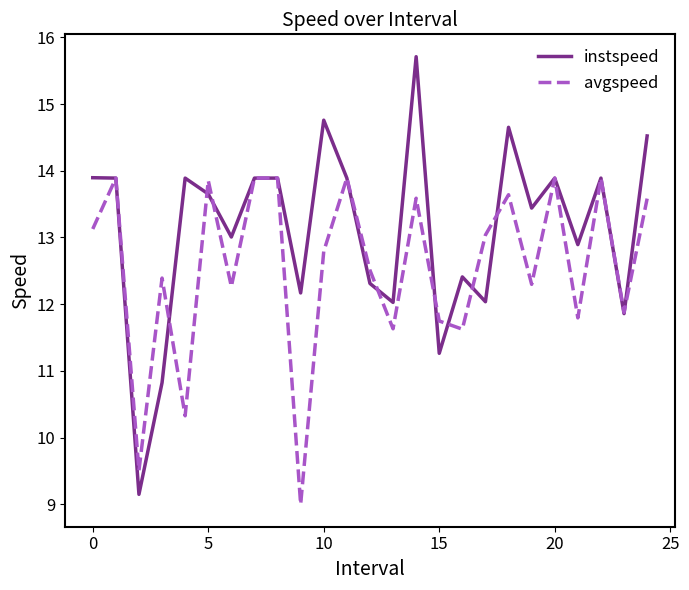

Which series has the largest range (max minus min)?

instspeed